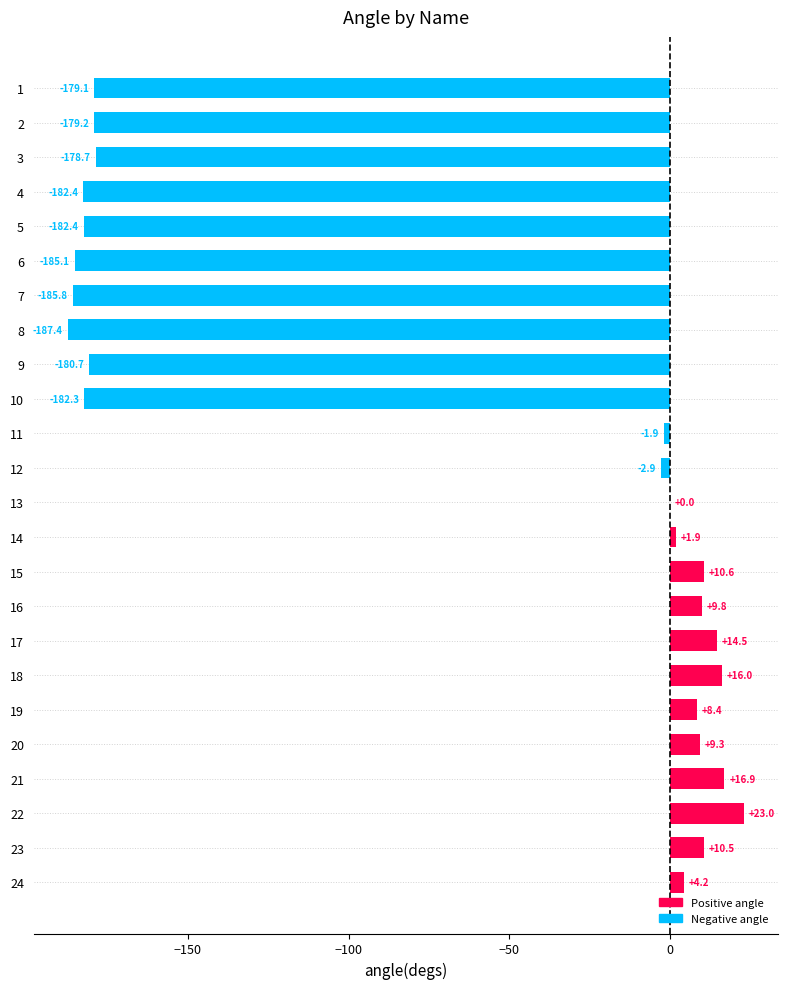

Which has a higher value, 14 or 12?

14